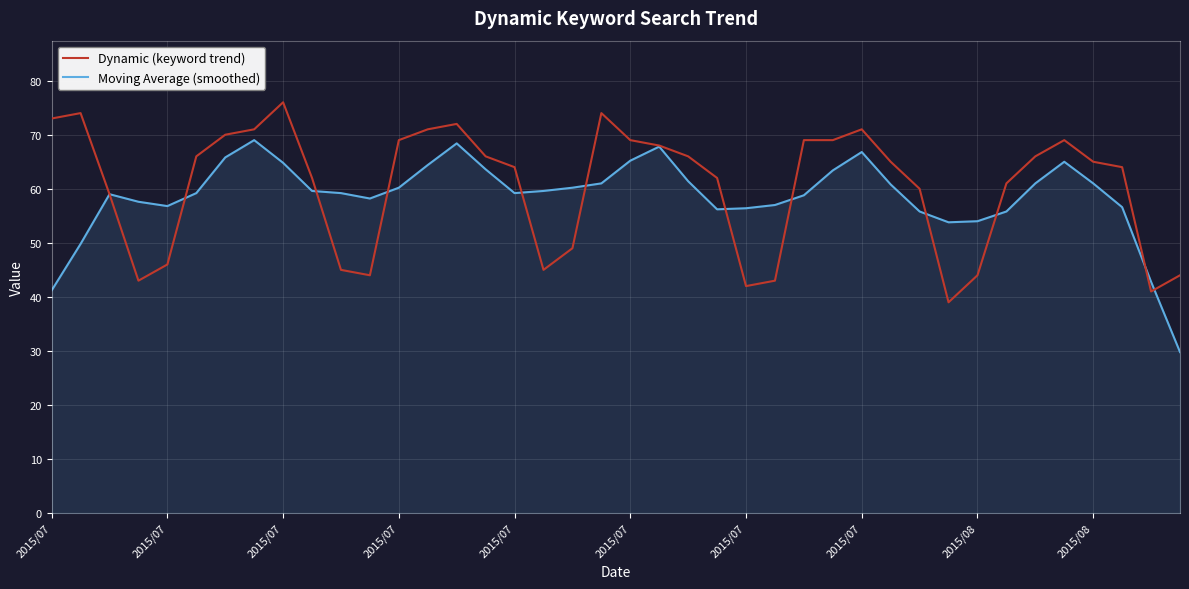

What is the maximum value for Dynamic (keyword trend)?

76.0